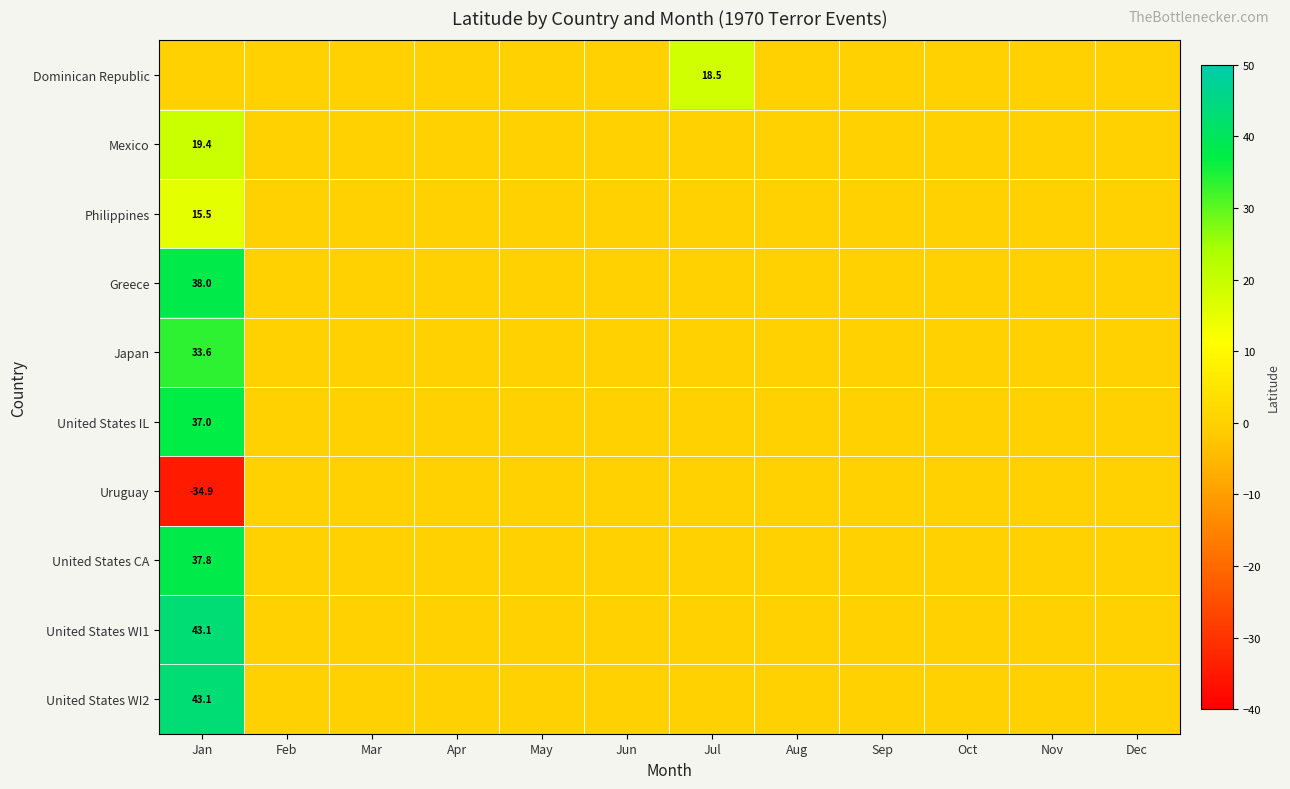

Is it true that Uruguay equals -54.4 at Jan?

False